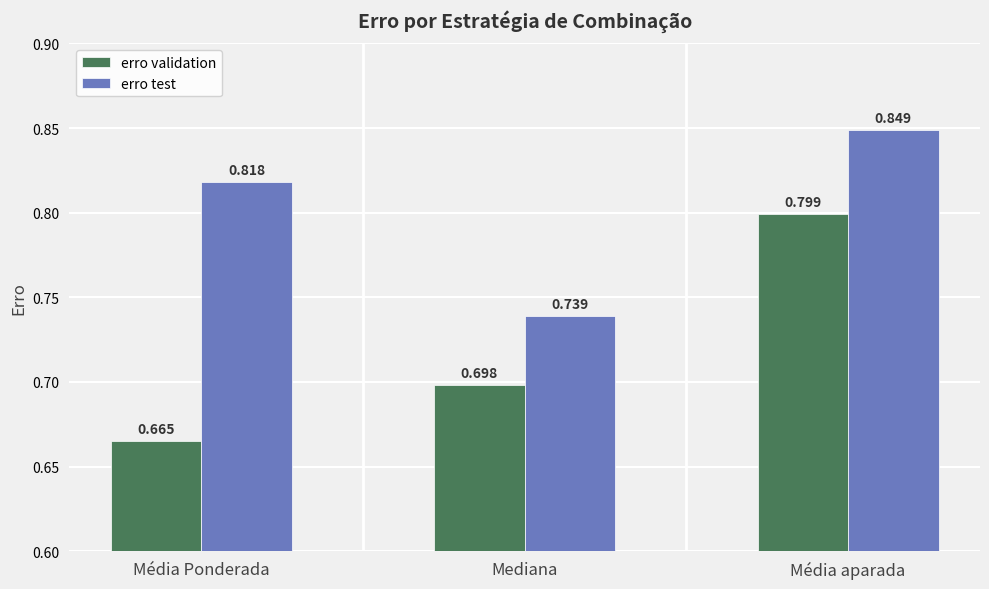

What are all the series names shown in the legend?

erro validation, erro test